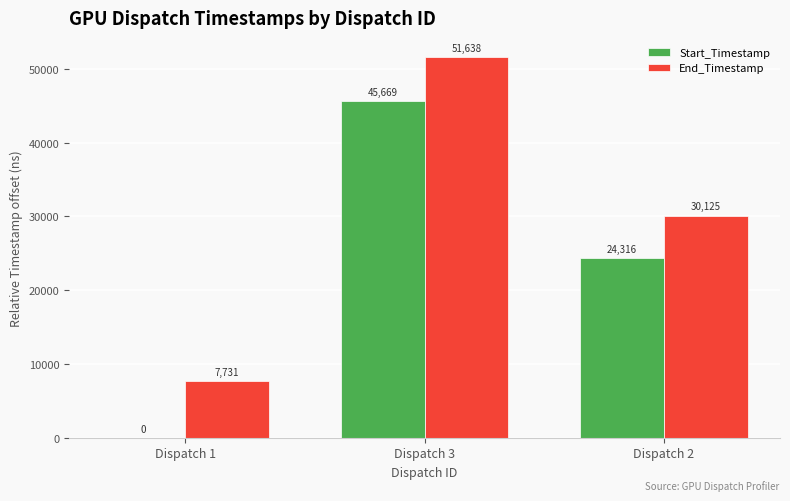

At which label is End_Timestamp closest to 29684?

Dispatch 2